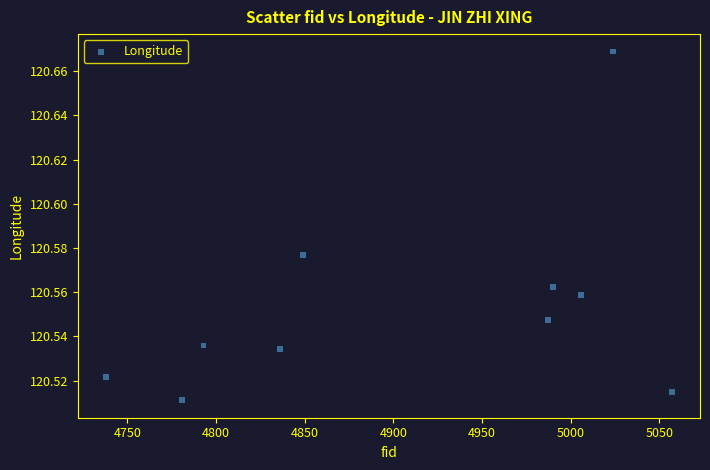

What is the average X value?

4906.1